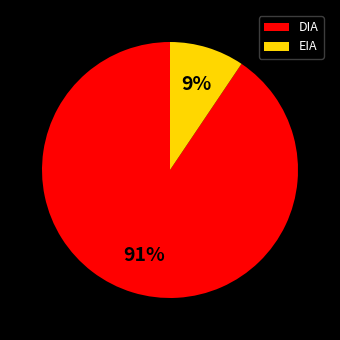

To the nearest percent, what is the average slice percentage?

50%